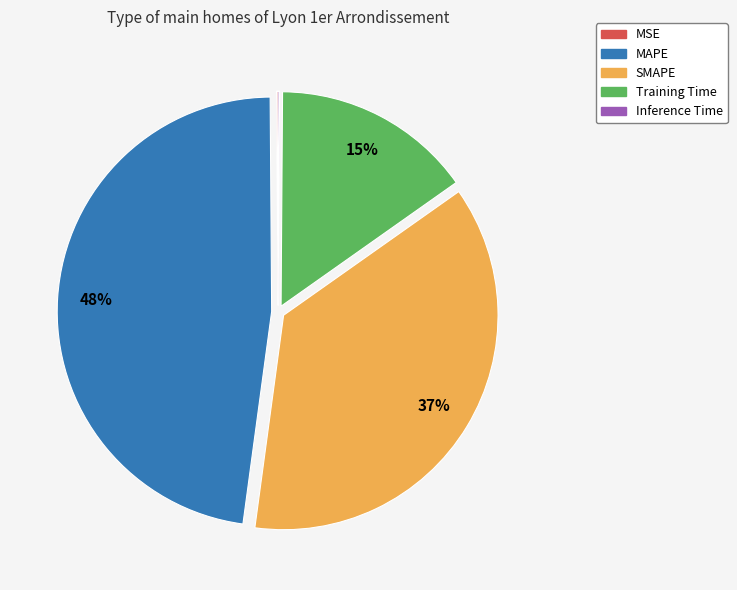

Is it true that MAPE is 48% of the pie?

True